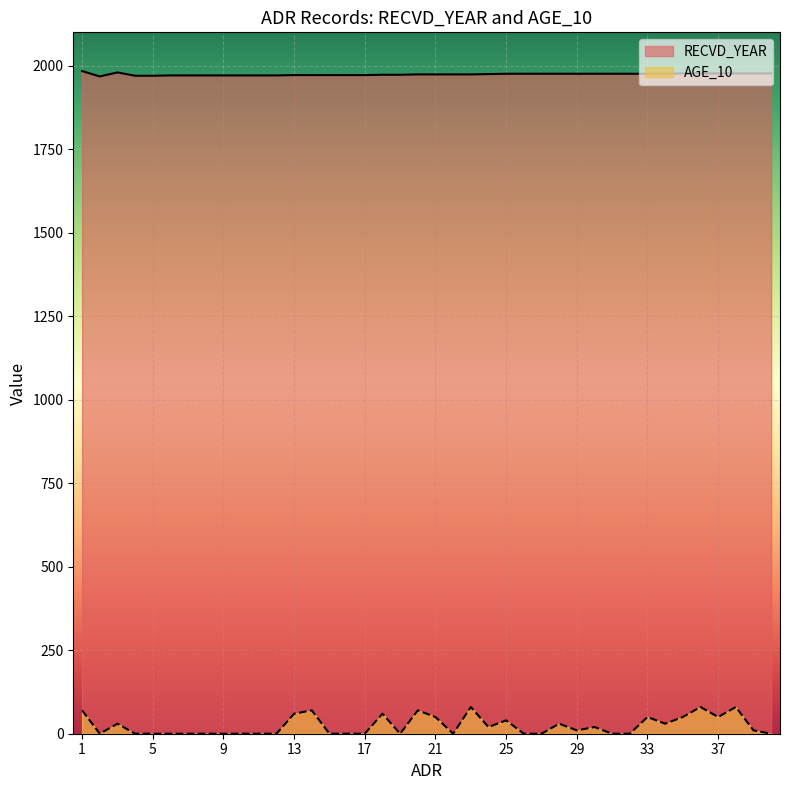

Which series has the widest spread of values?

AGE_10